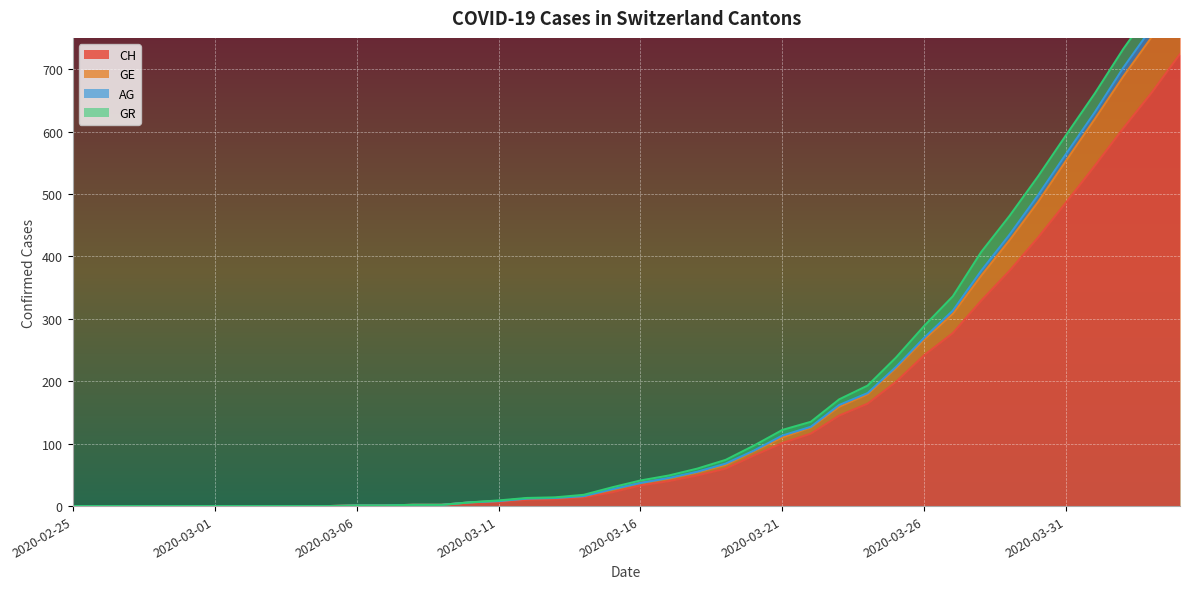

At which category is the sum across all series the highest?

2020-04-04